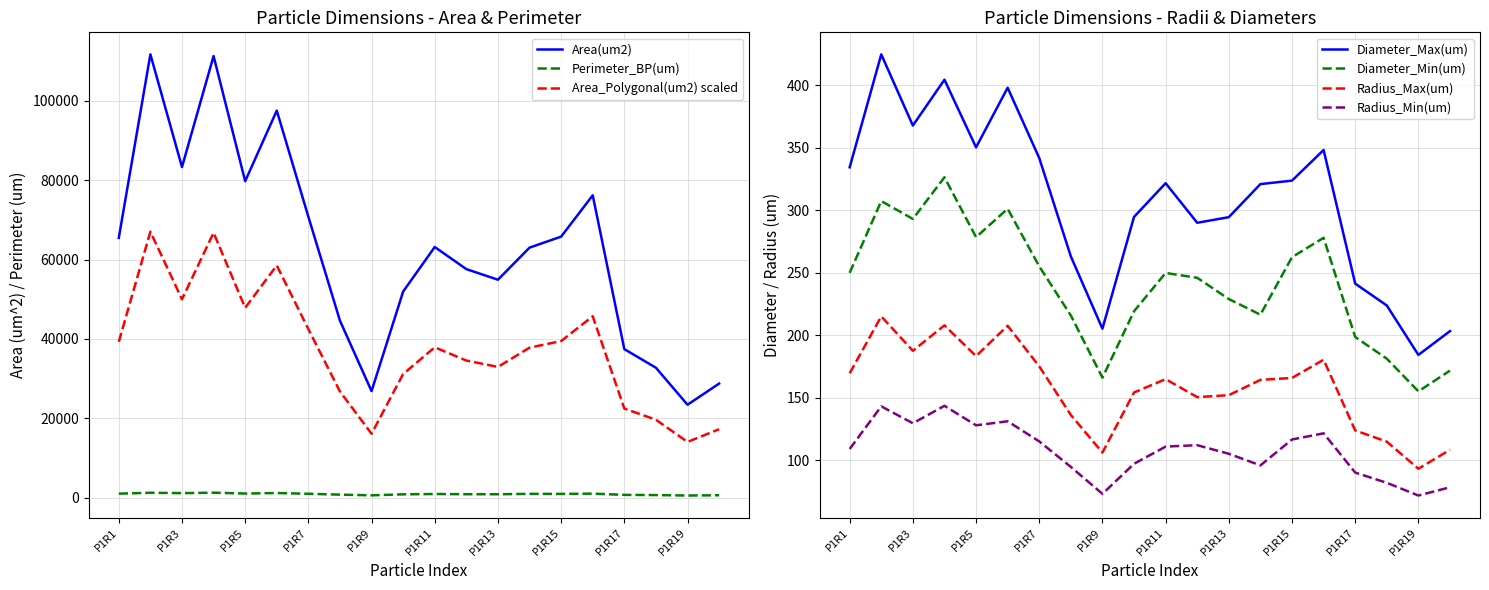

True or false: Area(um2) and Radius_Max(um) cross at least once.

False